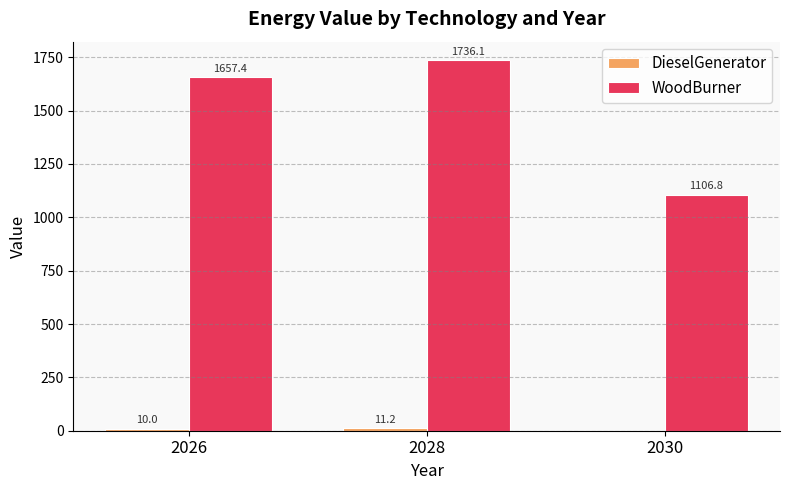

What is the total value across all series at 2028?

1747.3